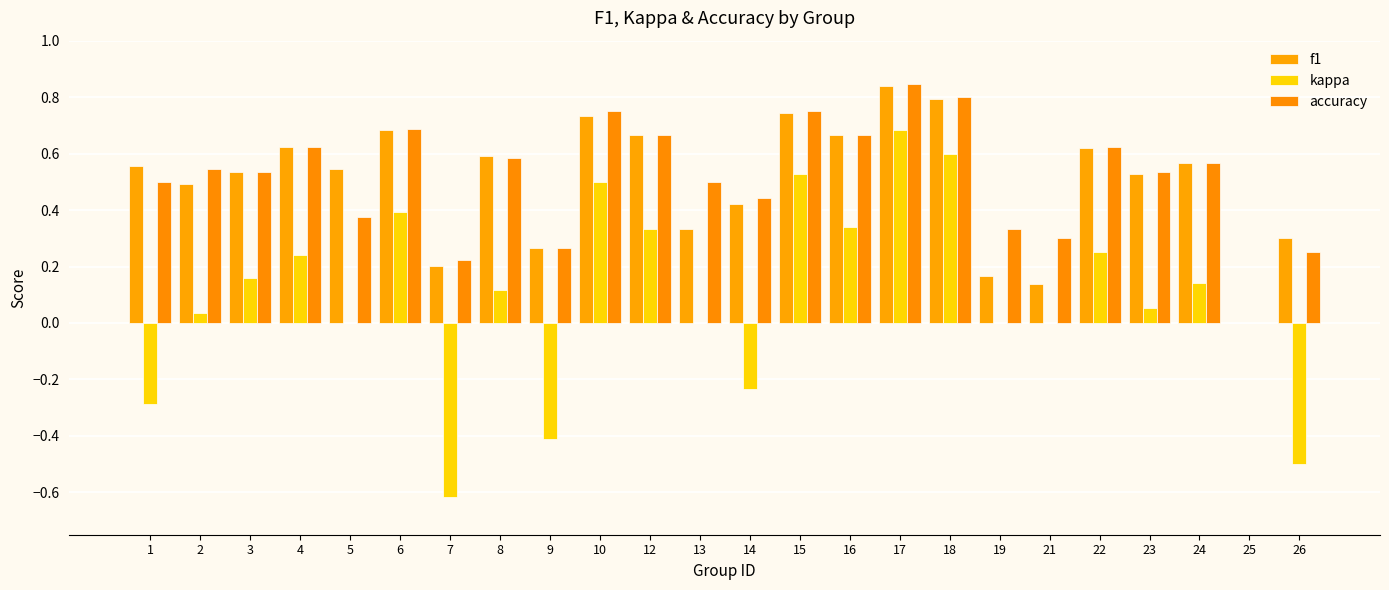

How many series are shown in this chart?

3